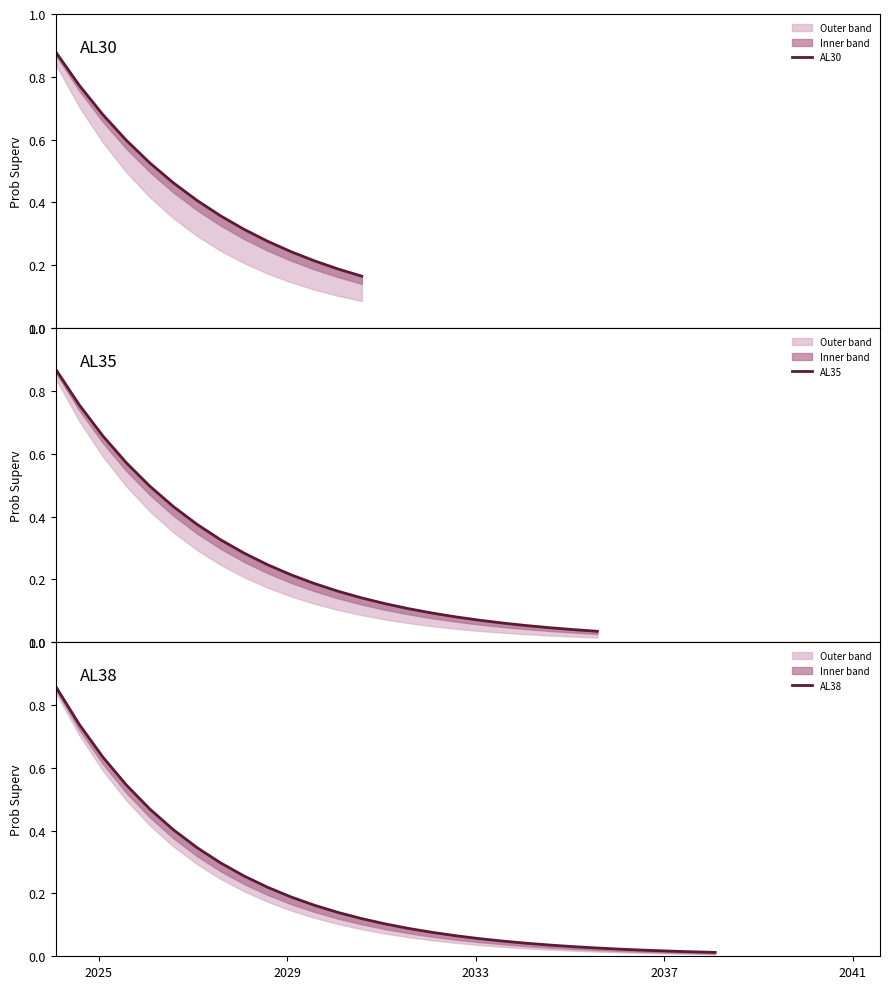

Between 17 and 4, which is larger?

4